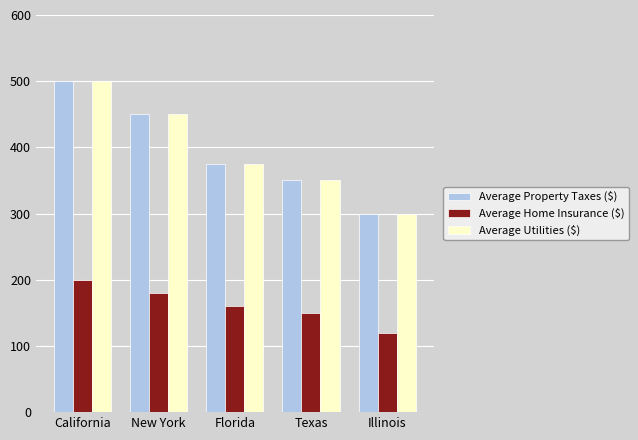

What is the difference between the second highest and minimum values in the Average Utilities ($) series?

150